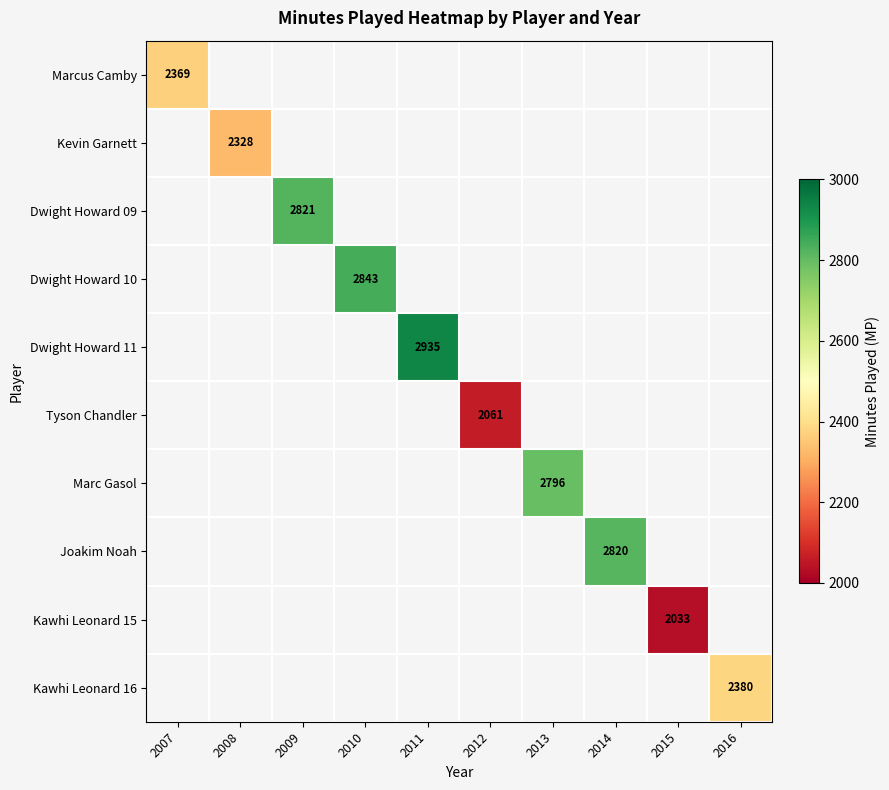

Count the number of categories in the chart.

10